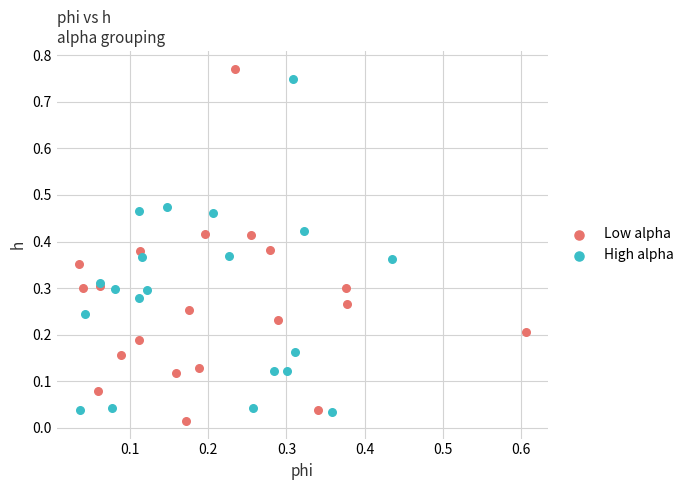

What are all the series names shown in the legend?

Low alpha, High alpha